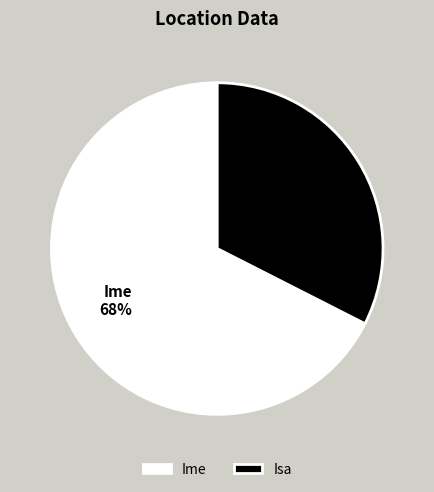

Do Isa and Ime together represent more than half of the pie?

Yes